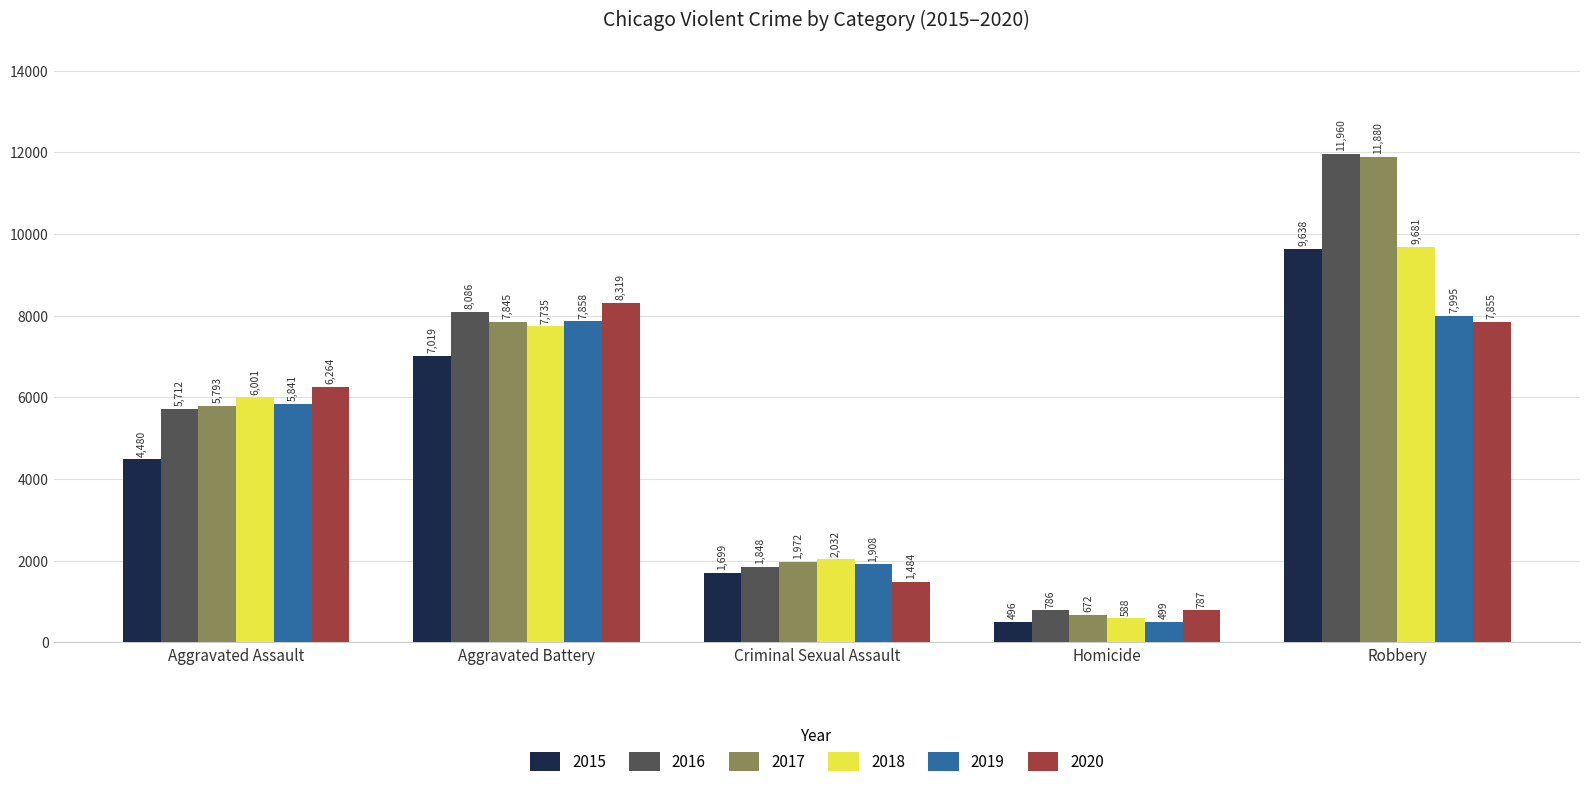

What is the sum of the 2015 values at Aggravated Battery and Robbery?

16657